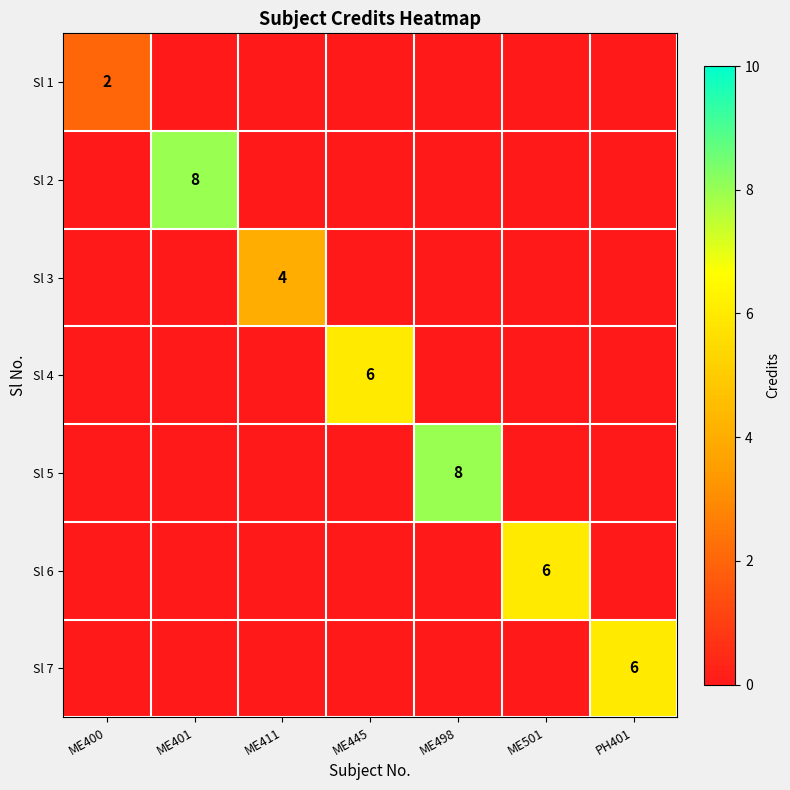

At which label does Sl 4 reach its peak?

ME445